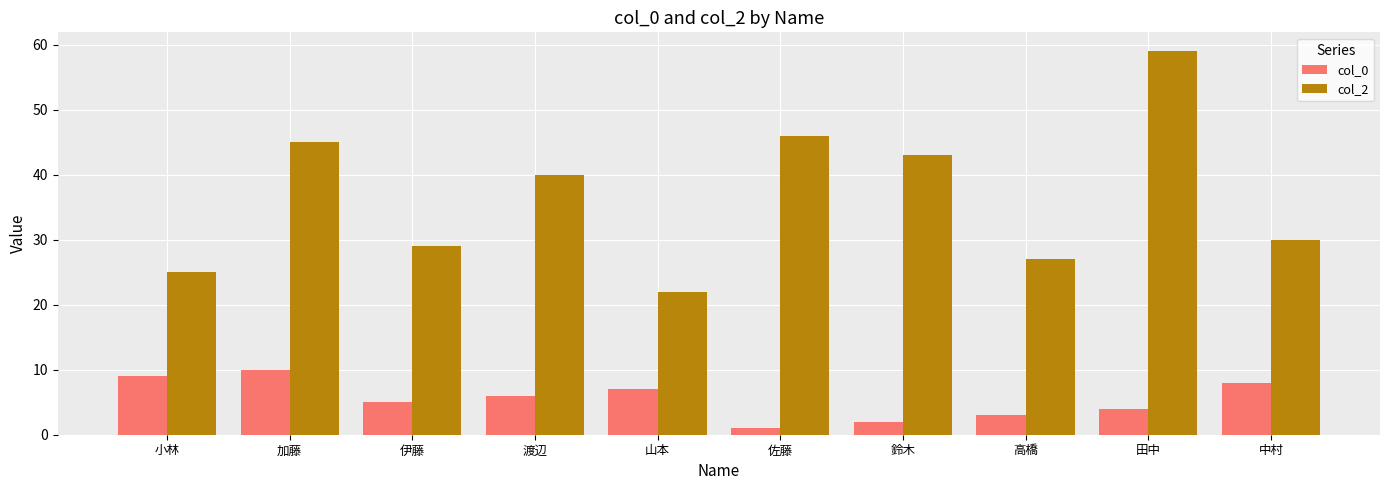

What is the label of the 9th bar from the left?

田中